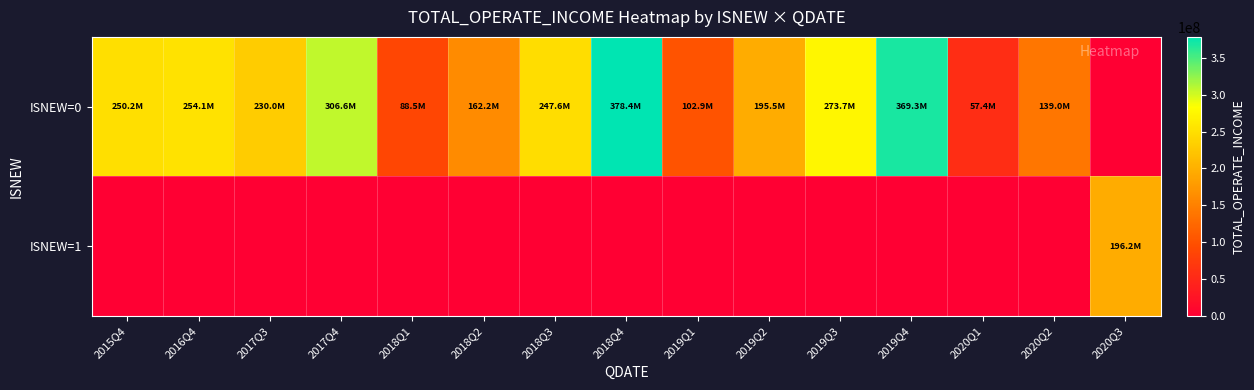

Which series has the largest range (max minus min)?

ISNEW=0